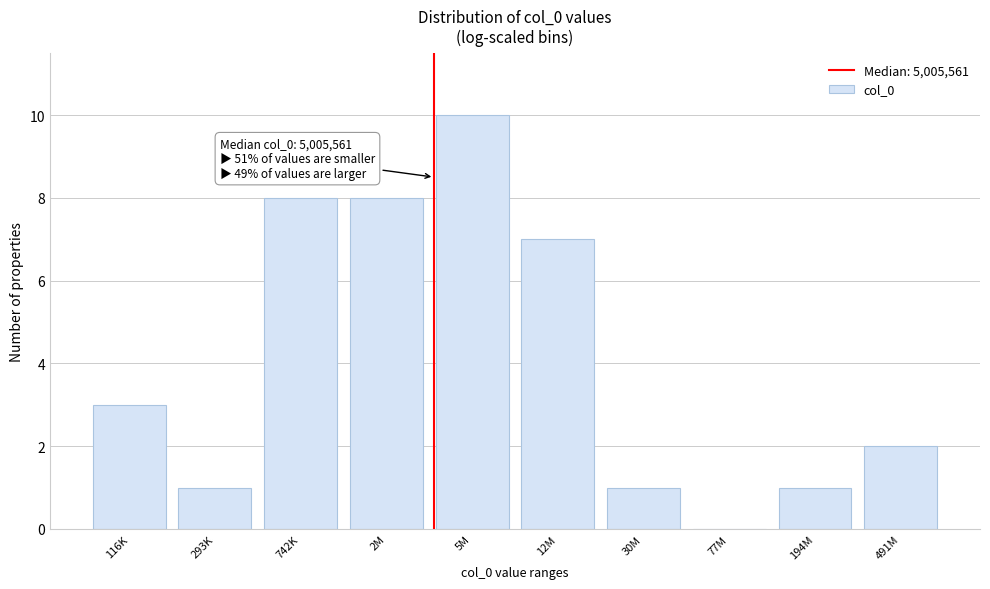

Reading right to left, extract all data points from this chart.

491M=2	194M=1	77M=0	30M=1	12M=7	5M=10	2M=8	742K=8	293K=1	116K=3